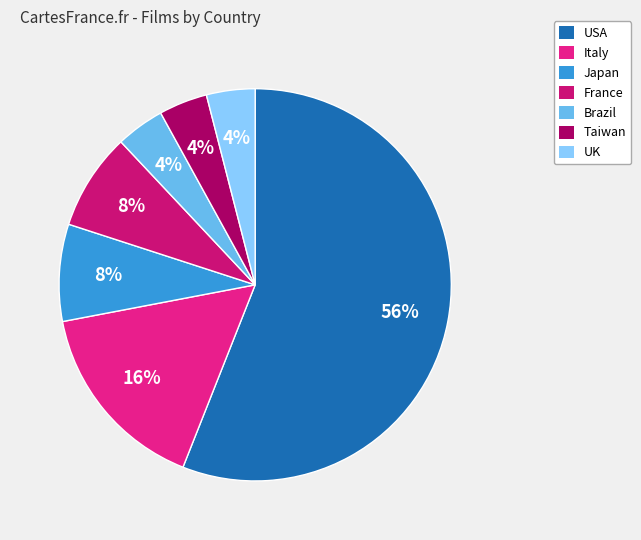

Is there a majority slice in this chart?

Yes